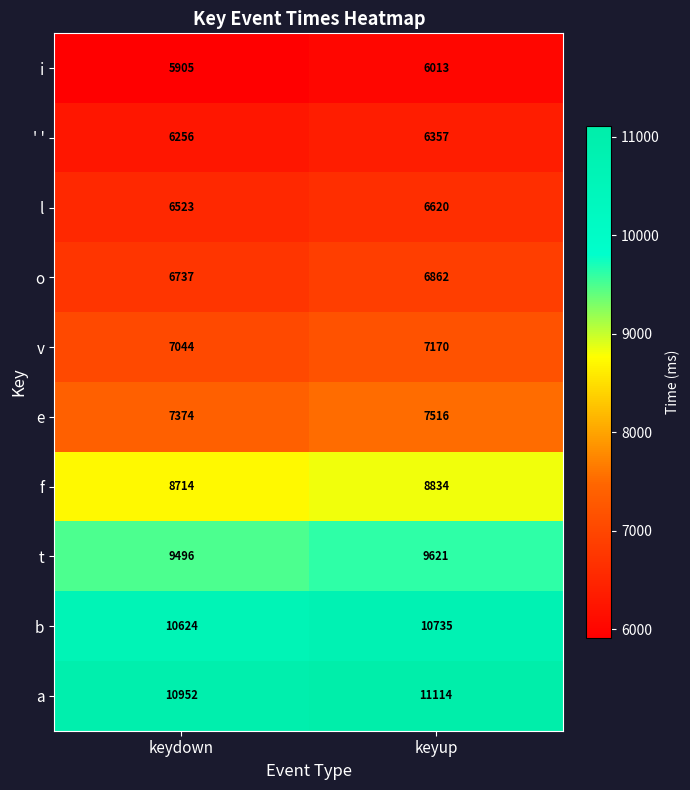

Reading left to right, transcribe all the data shown in this chart.

i: keydown=5905	keyup=6013
' ': keydown=6256	keyup=6357
l: keydown=6523	keyup=6620
o: keydown=6737	keyup=6862
v: keydown=7044	keyup=7170
e: keydown=7374	keyup=7516
f: keydown=8714	keyup=8834
t: keydown=9496	keyup=9621
b: keydown=10624	keyup=10735
a: keydown=10952	keyup=11114